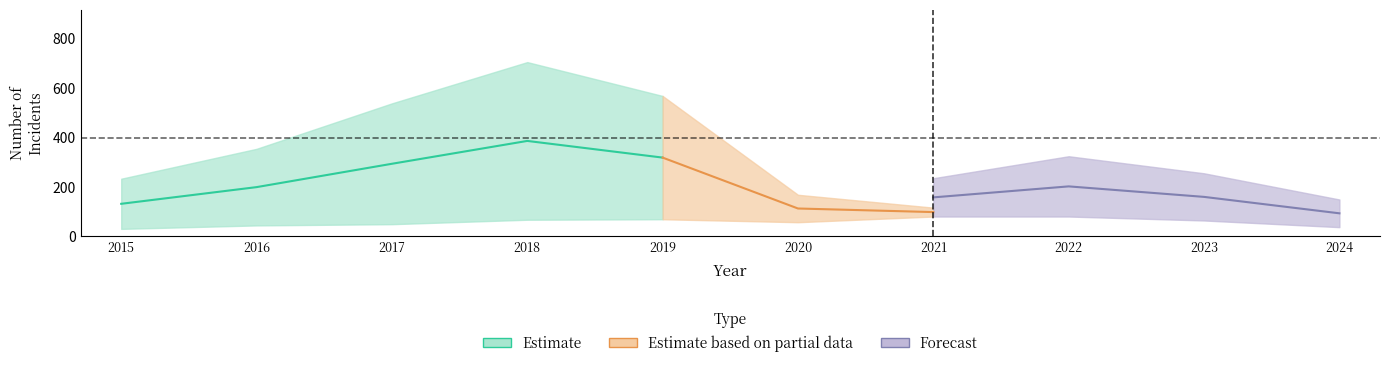

True or false: Robbery has more than 1 points higher than both neighbors.

False